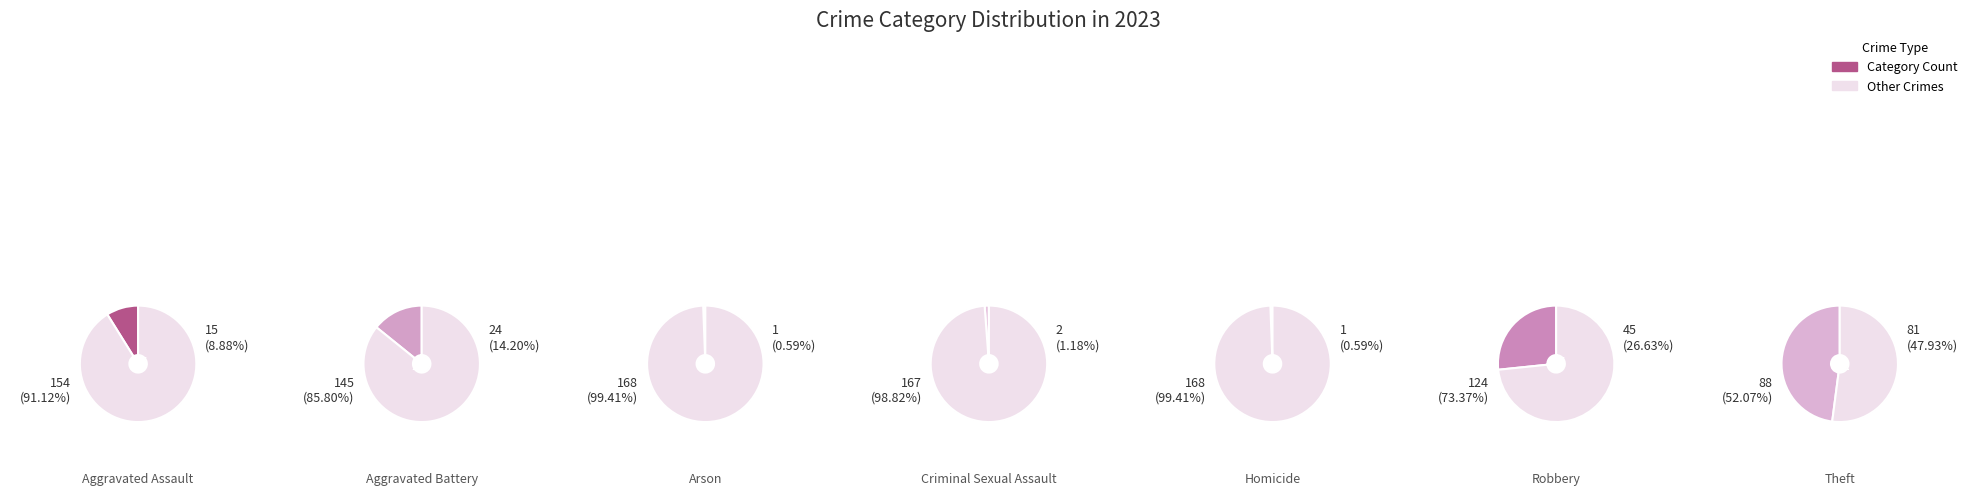

What is the change in value from Aggravated Assault to Aggravated Battery?

+9